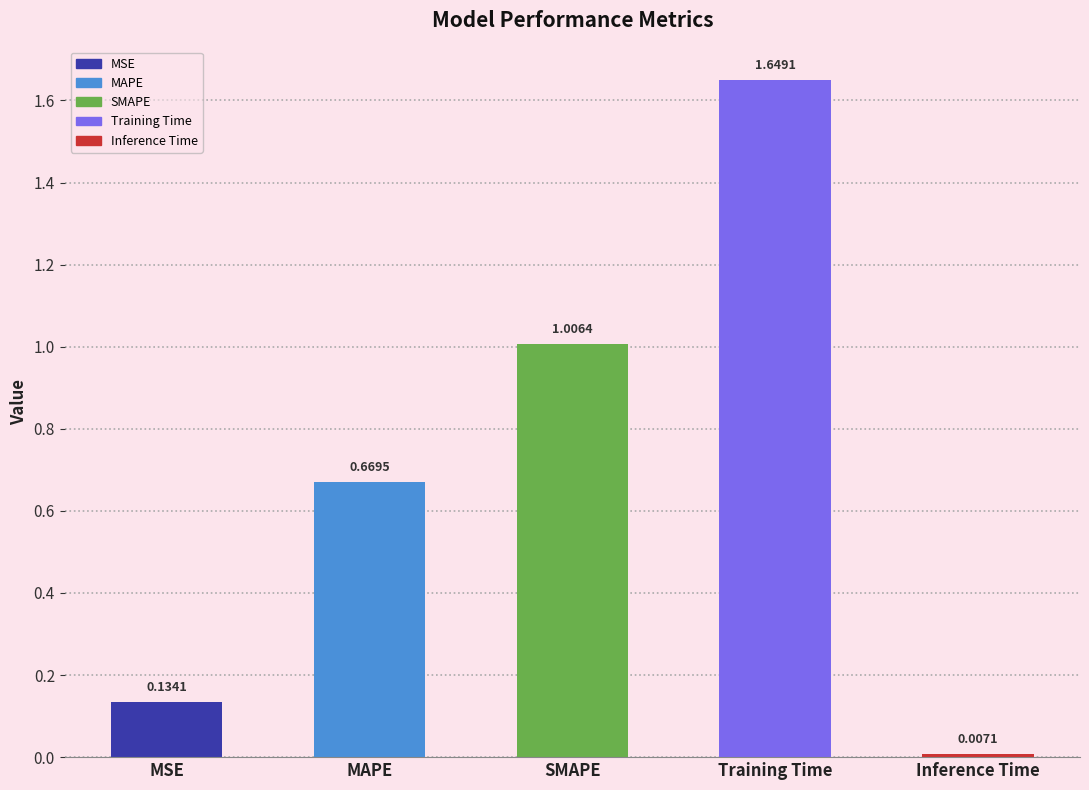

What is the difference between the values at MAPE and MSE?

0.5